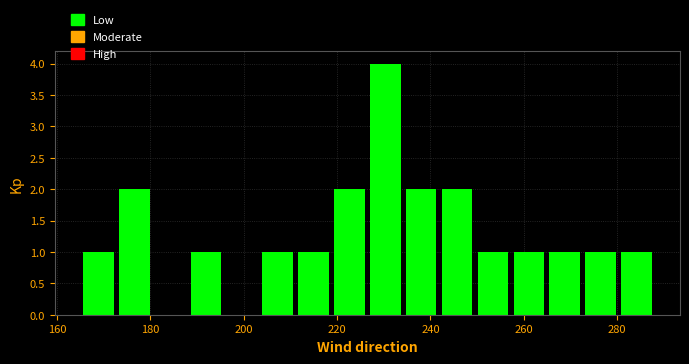

Read against the x-axis, roughly where is the centre of the tallest bar?

230